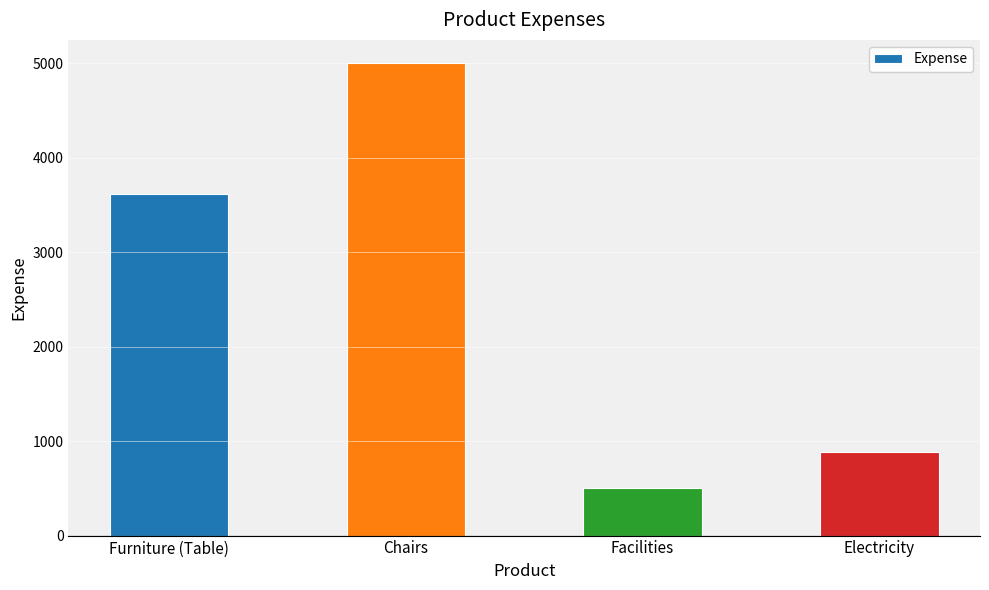

Are the bars grouped side by side (vs. stacked)?

No